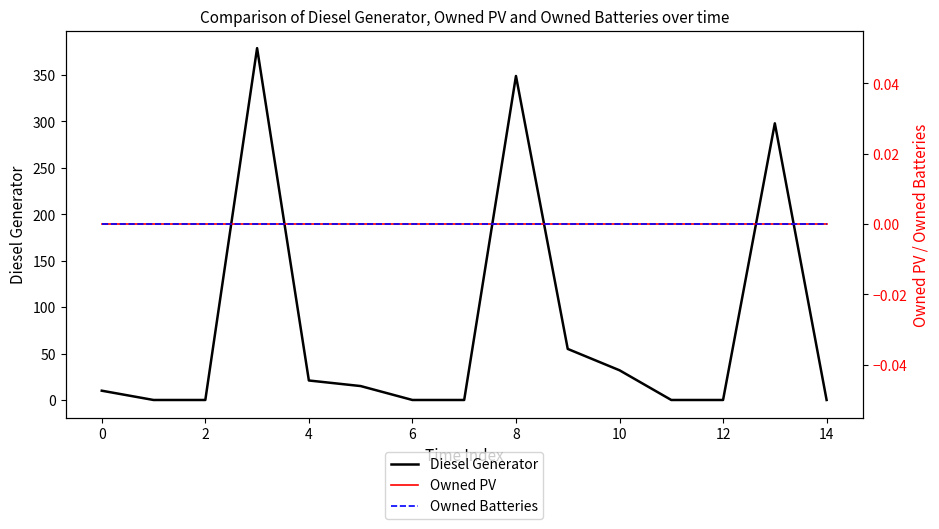

The value of Diesel Generator at 2 is 132. True or false?

False